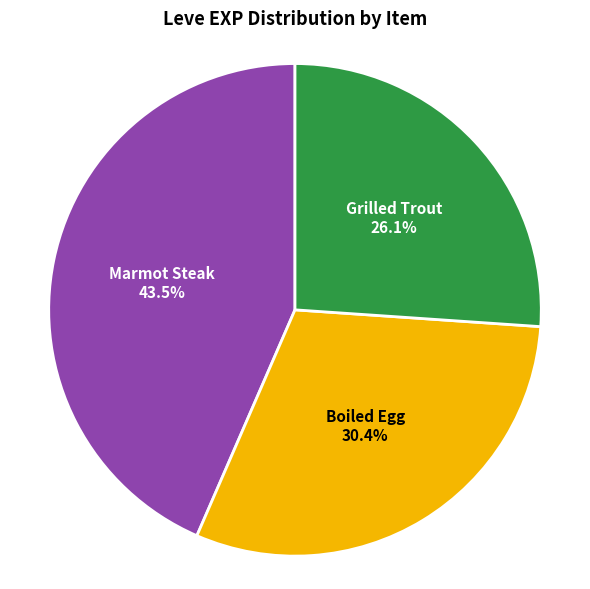

To the nearest percent, what portion does Grilled Trout represent?

26%